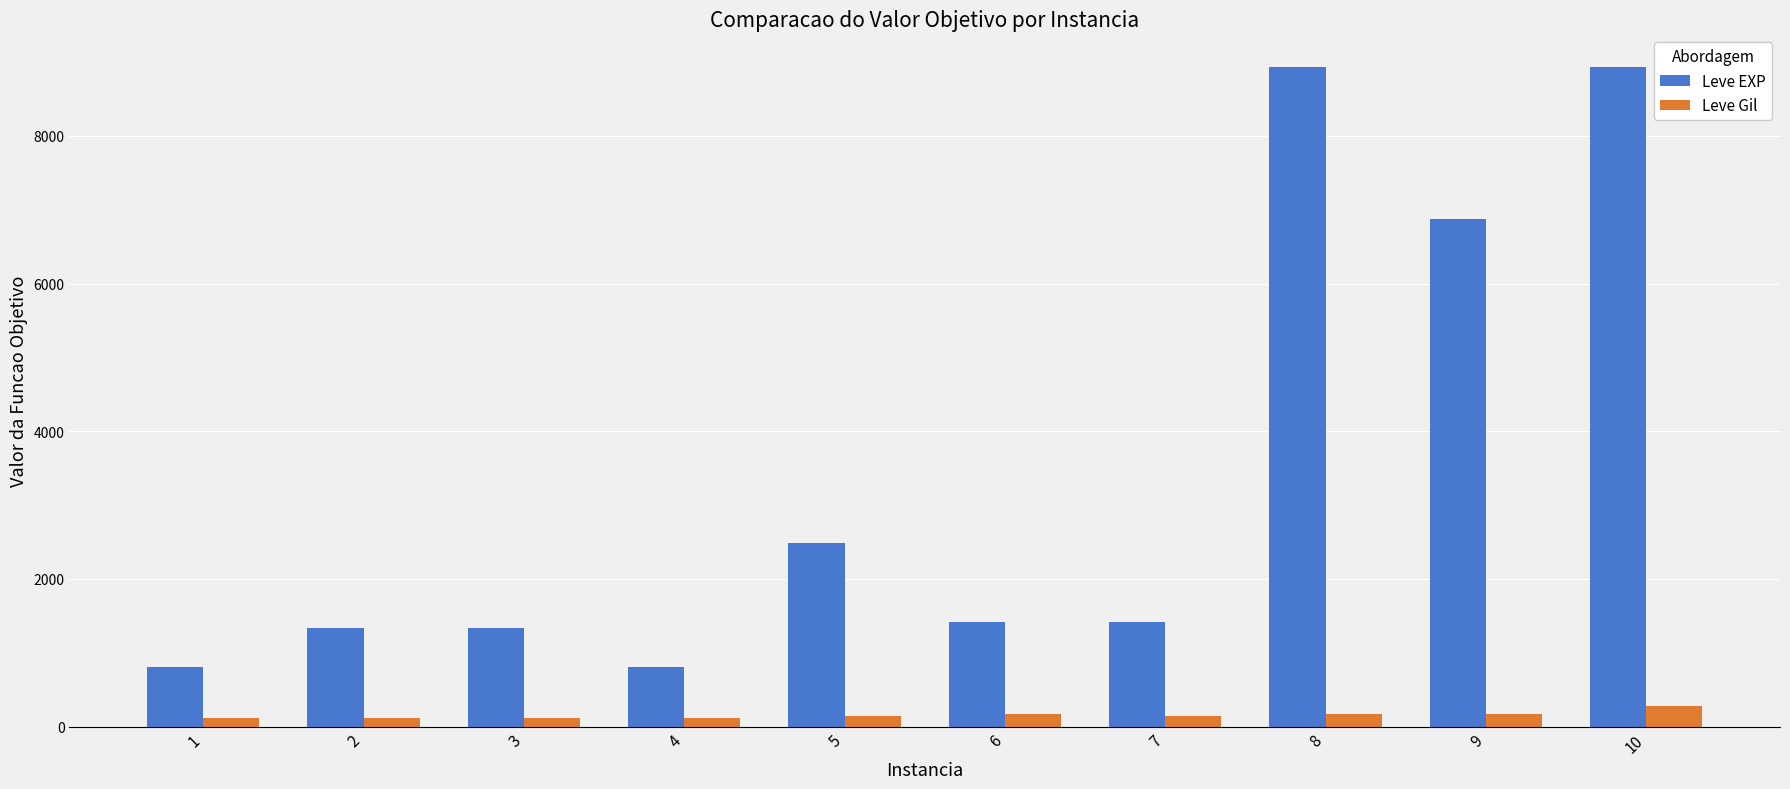

How many data points does each series have?

10